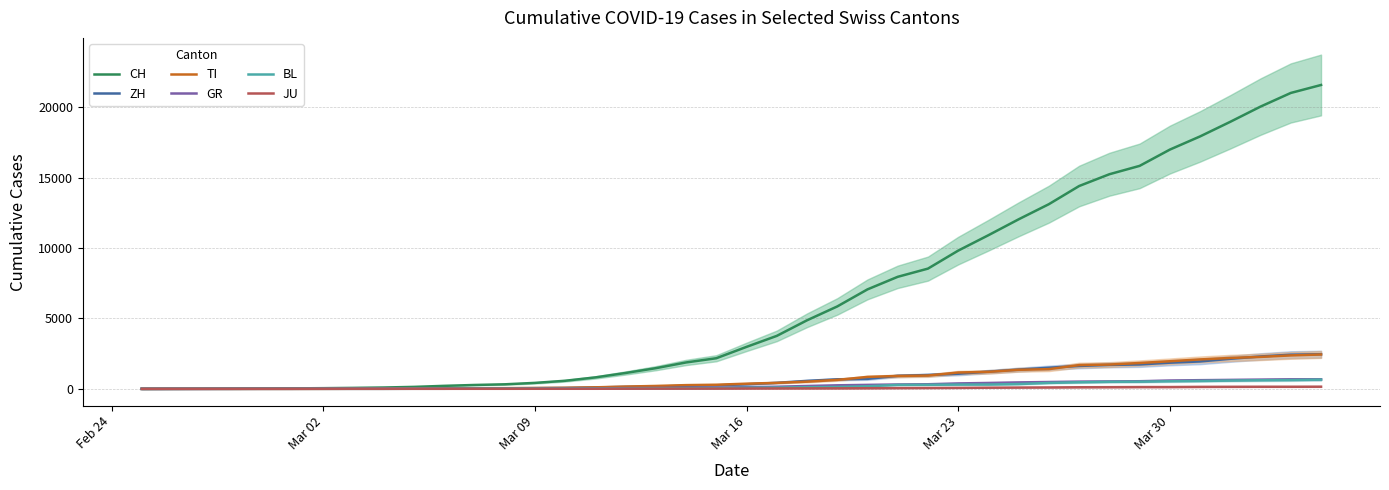

What is the maximum value for TI?

2442